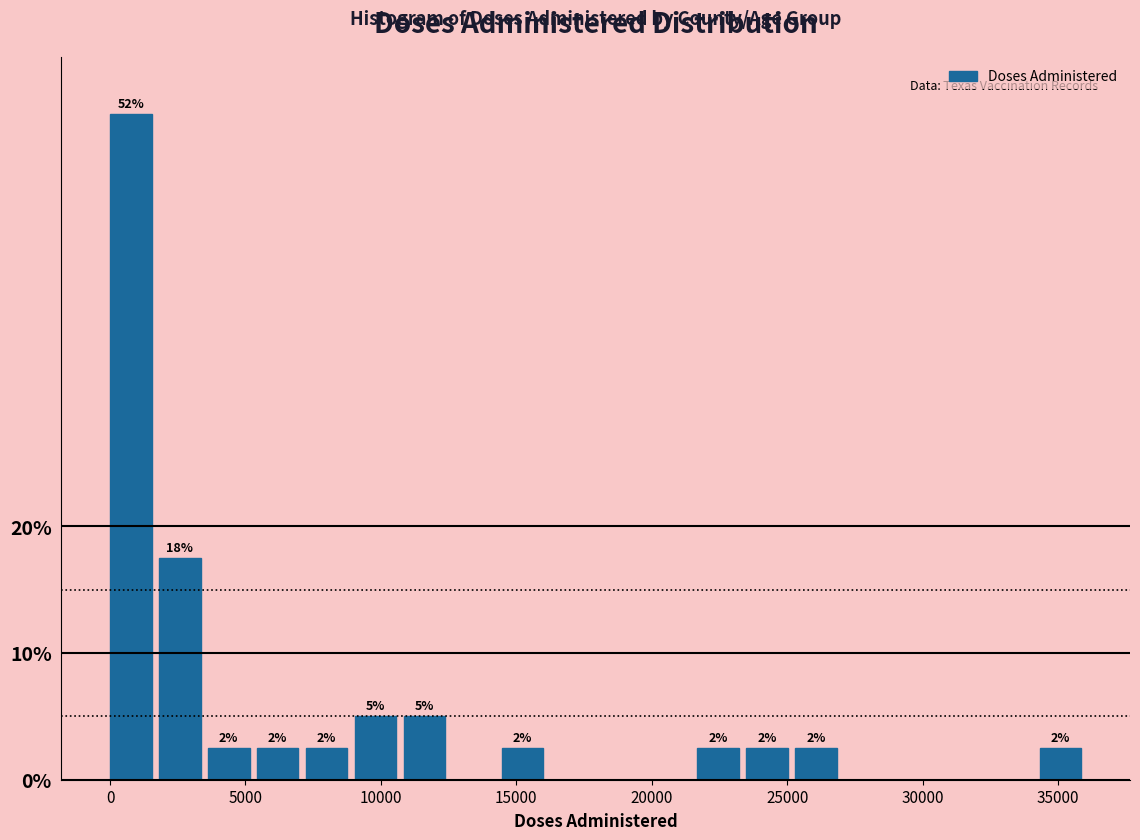

Read against the x-axis, roughly where is the centre of the tallest bar?

1000